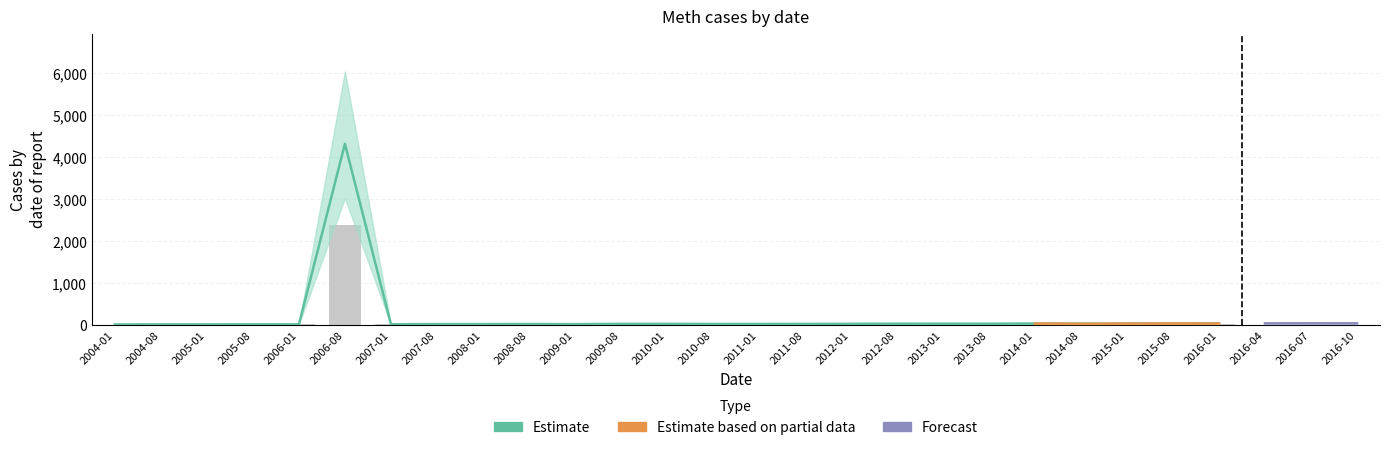

What is the label of the 7th bar from the right?

2013-01